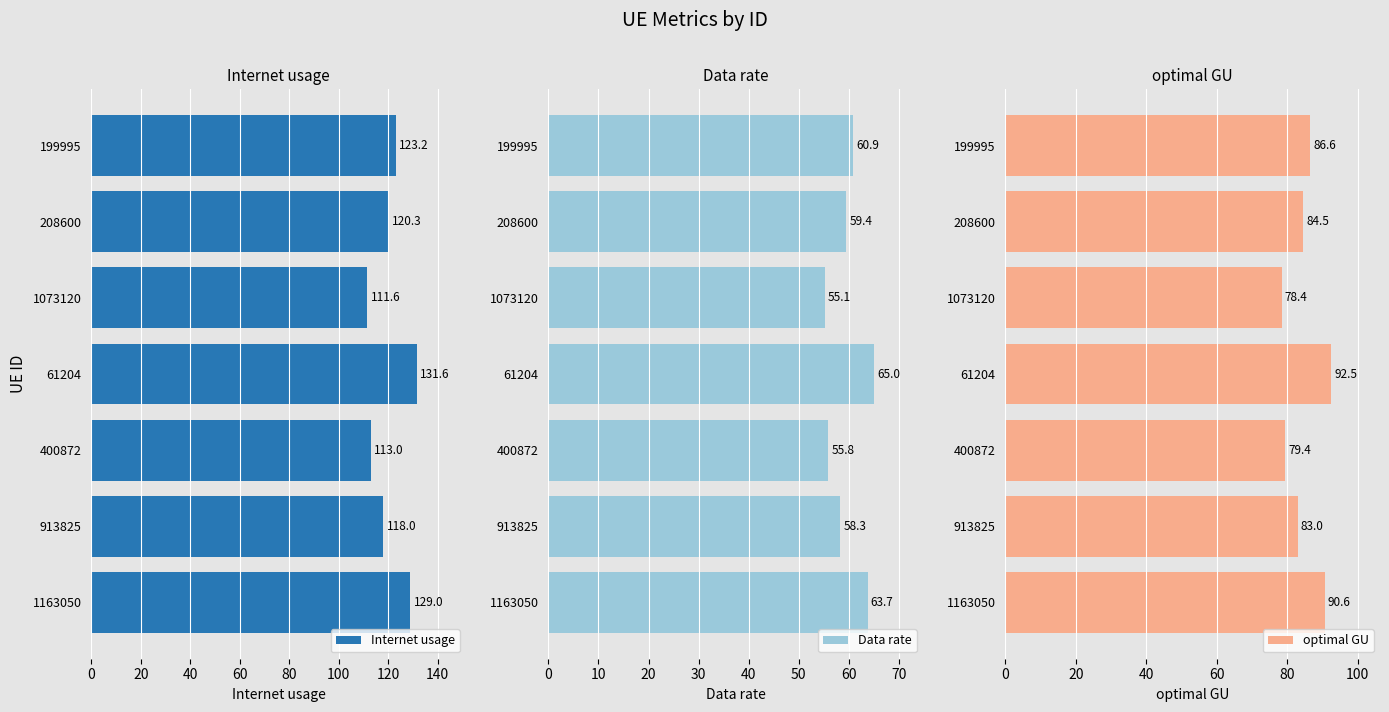

The Internet usage series shows 131.6 at 61204. True or false?

True